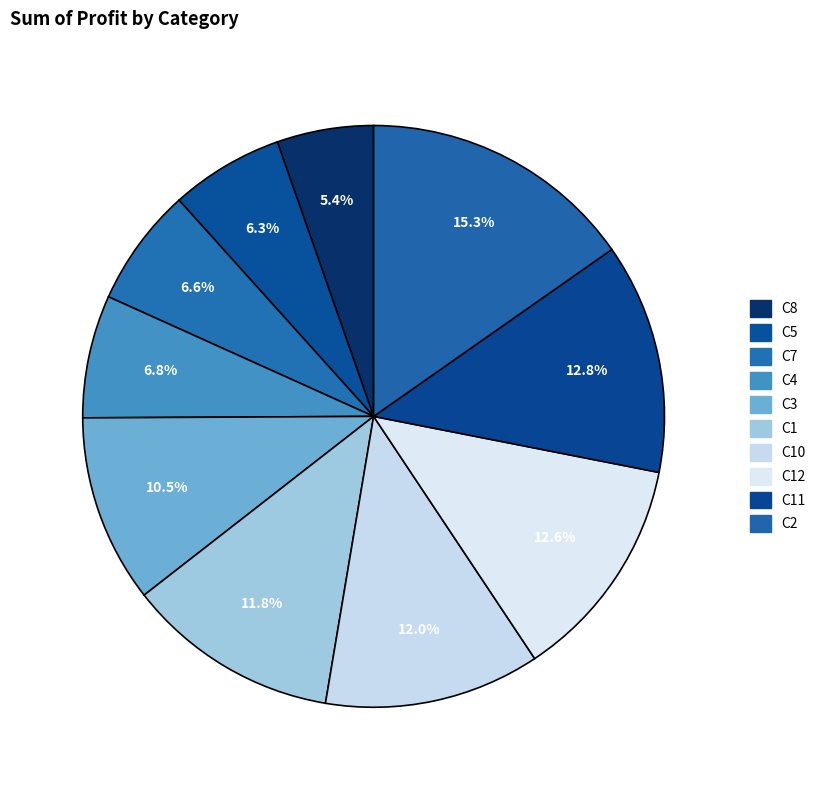

How many slices are in this pie chart?

10